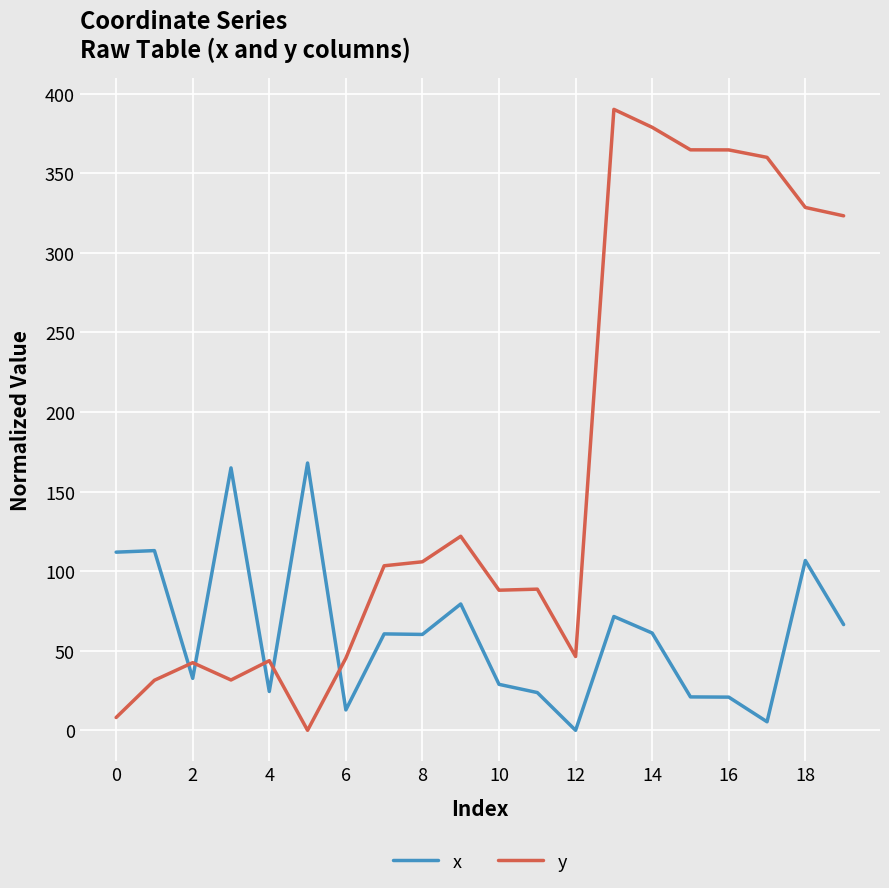

What is the difference between the maximum and minimum values in the y series?

390.2